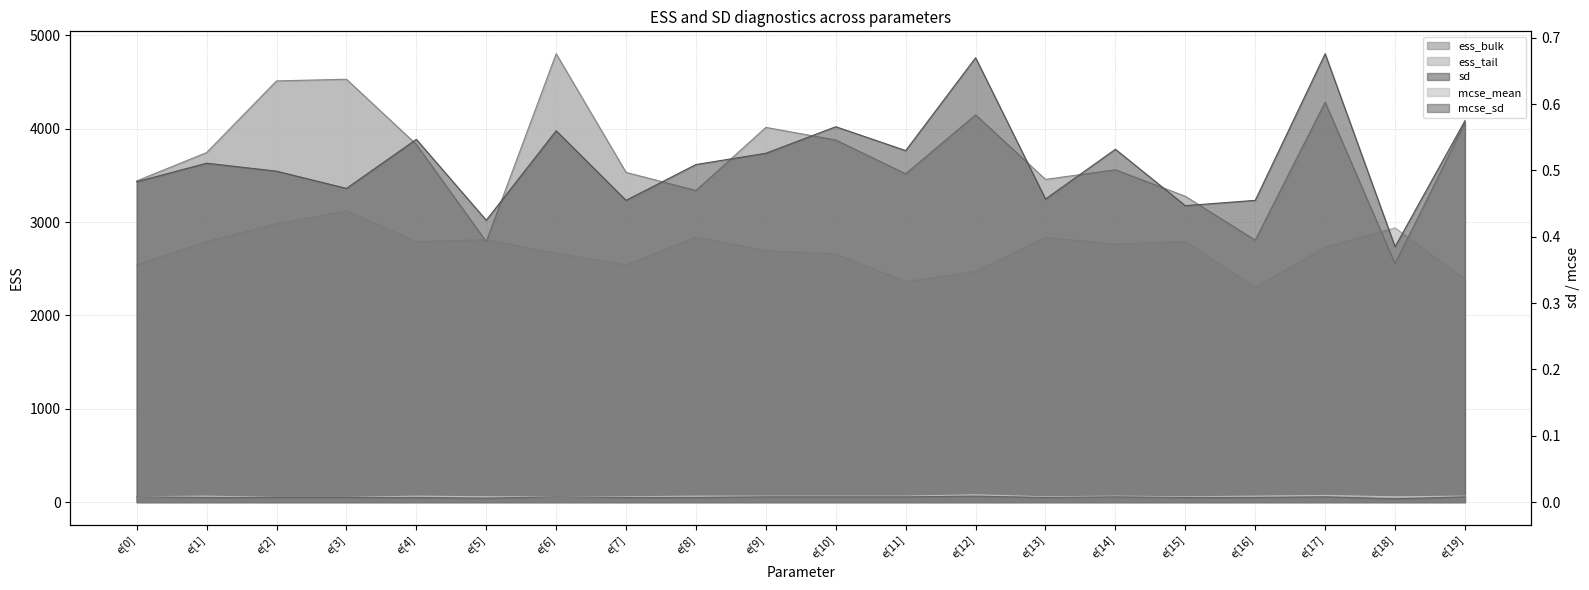

True or false: ess_bulk has more than 2 points higher than both neighbors.

True